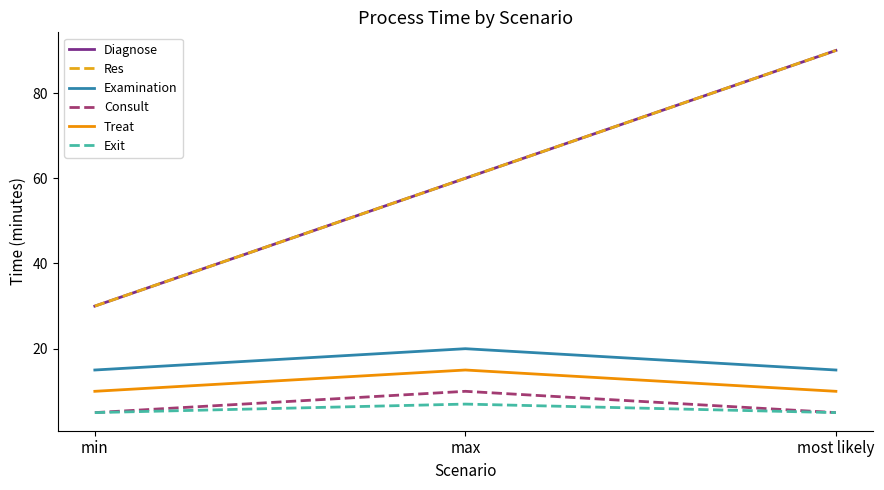

Does the chart have visible grid lines?

No